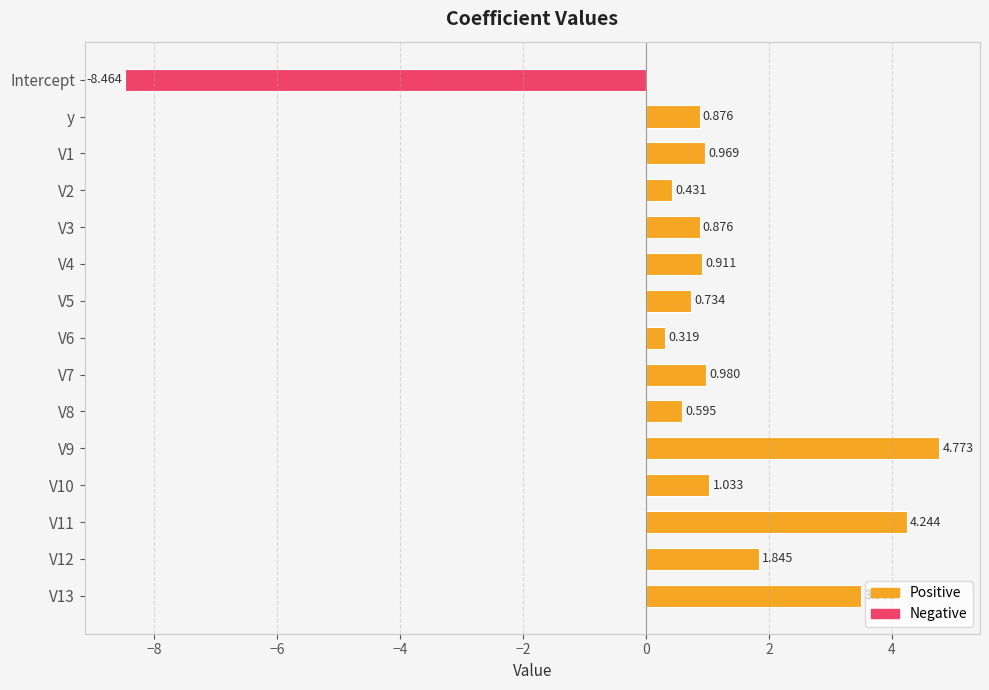

Which label corresponds to the smallest value in the chart?

Intercept